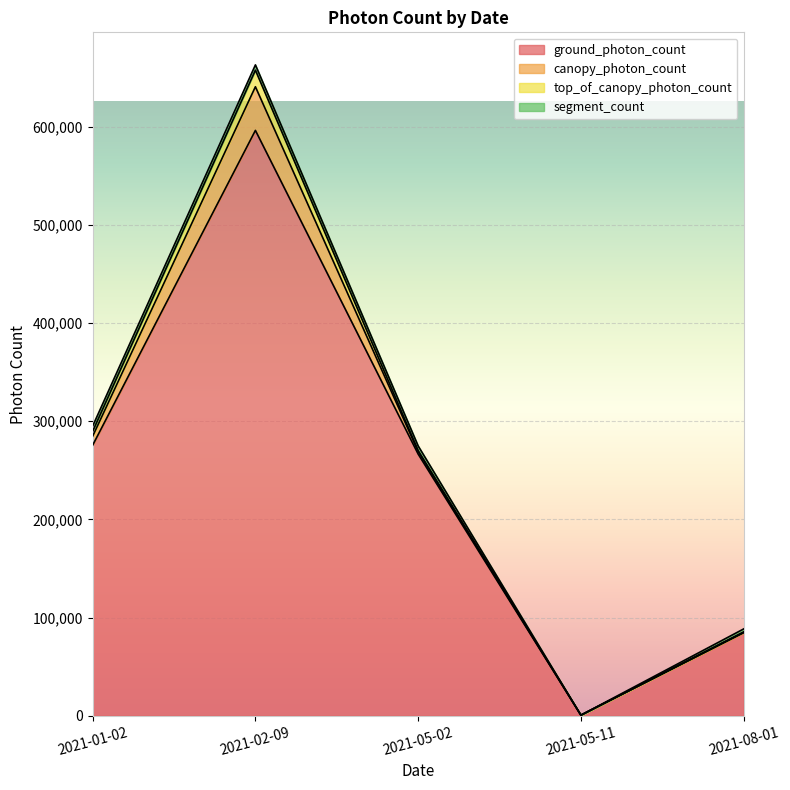

At which category is the sum across all series the highest?

2021-02-09